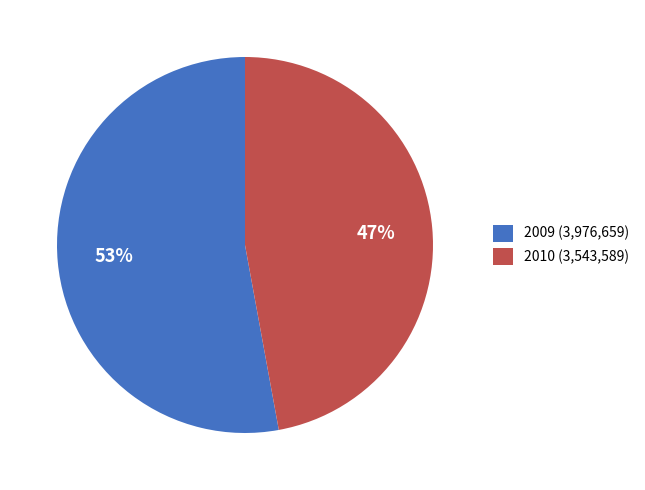

Which category accounts for the majority?

2009